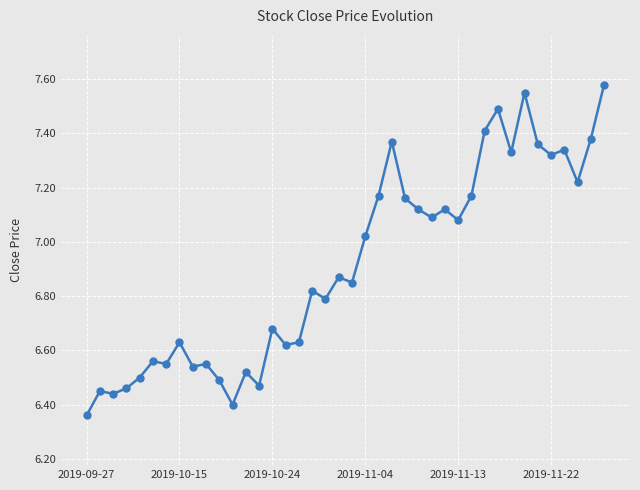

What is the sum of all values?

276.5